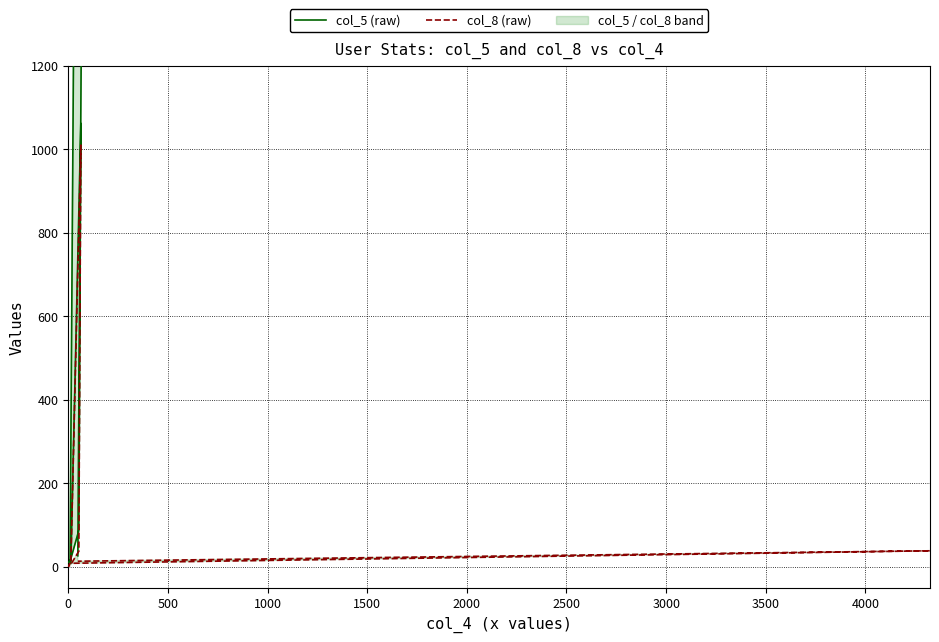

List the series in order of their overall mean, highest first.

col_5 (raw), col_8 (raw)